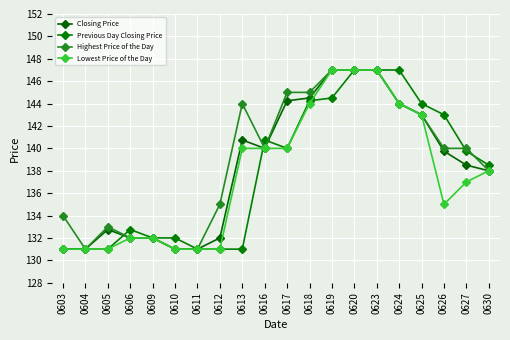

True or false: Closing Price and Lowest Price of the Day intersect in this chart.

False